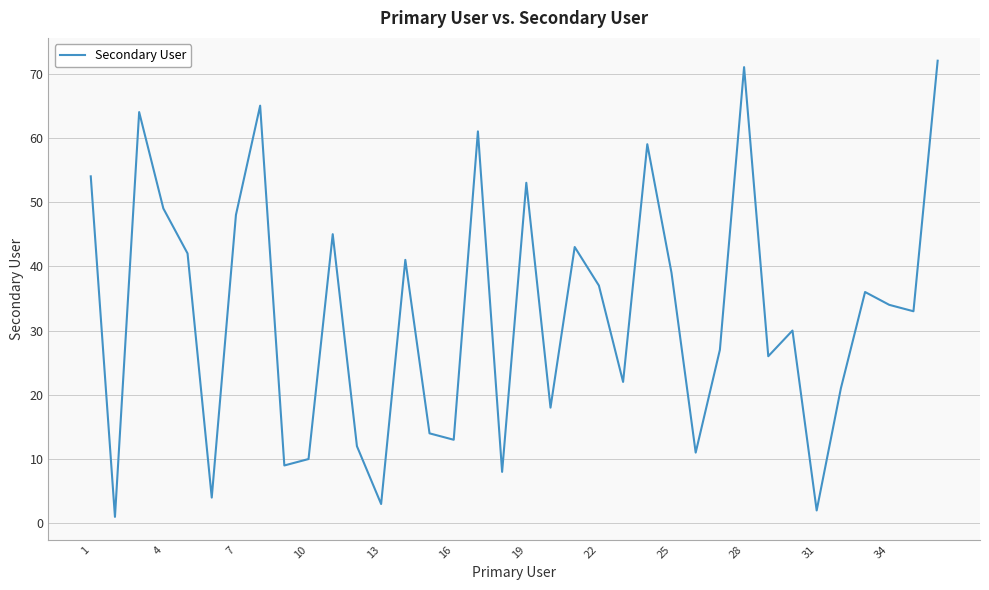

What is the greatest value displayed?

72